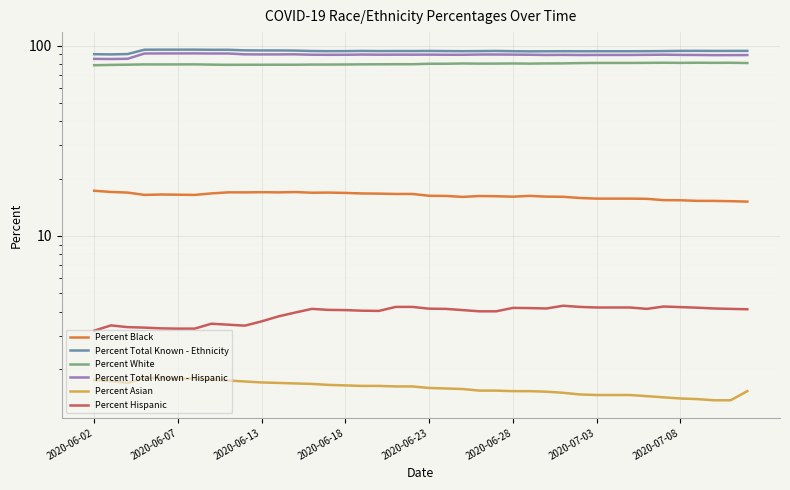

What is the total value across all series at 39?

285.1